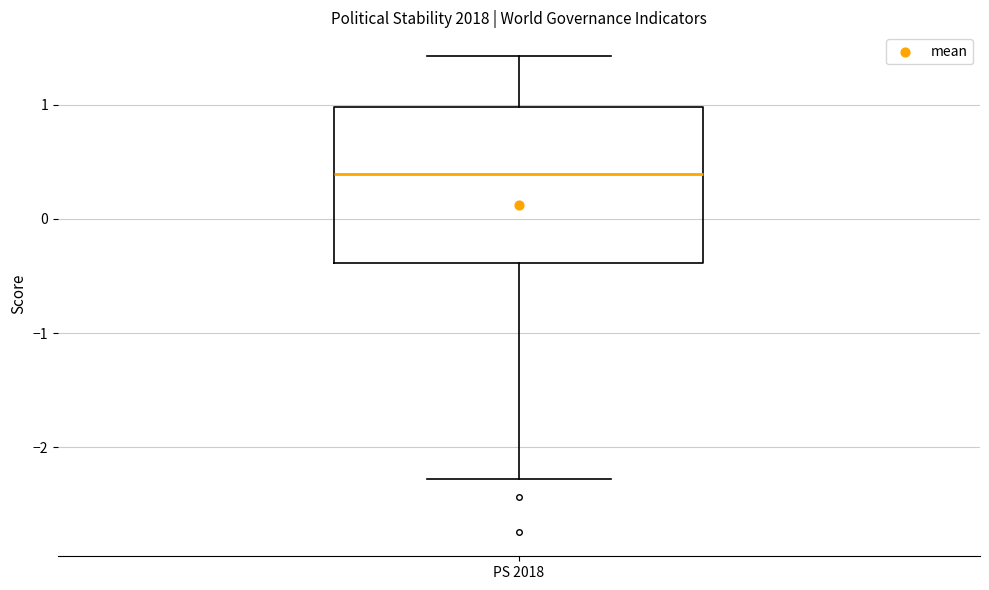

Where does the upper whisker of the box for PS 2018 end on the y-axis? The values are not printed on the chart, so give them approximately, as read against the axis.

1.4